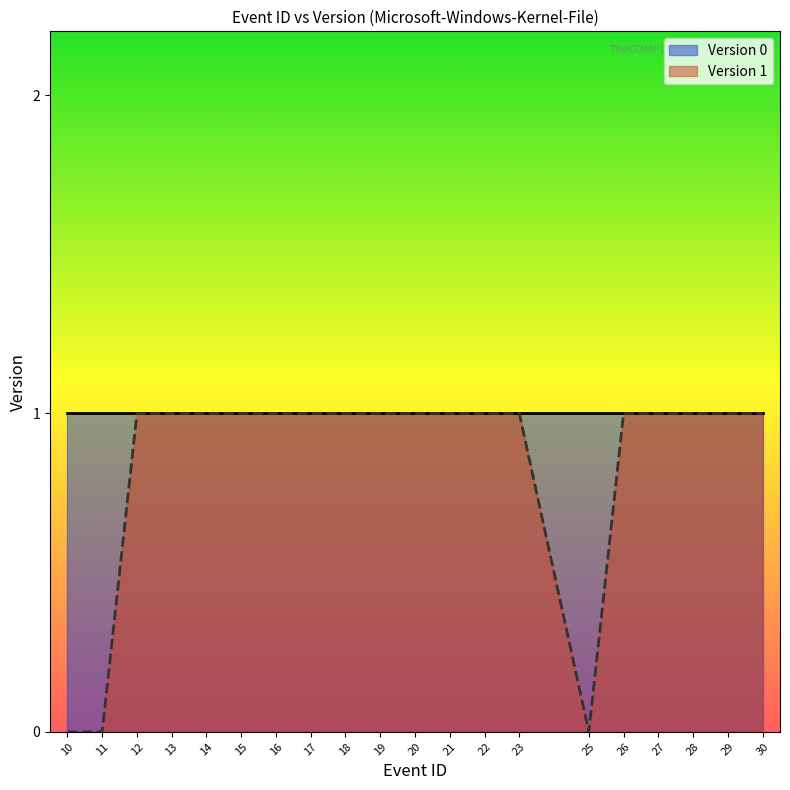

Rank the series by their average value, from lowest to highest.

Version 0, Version 1